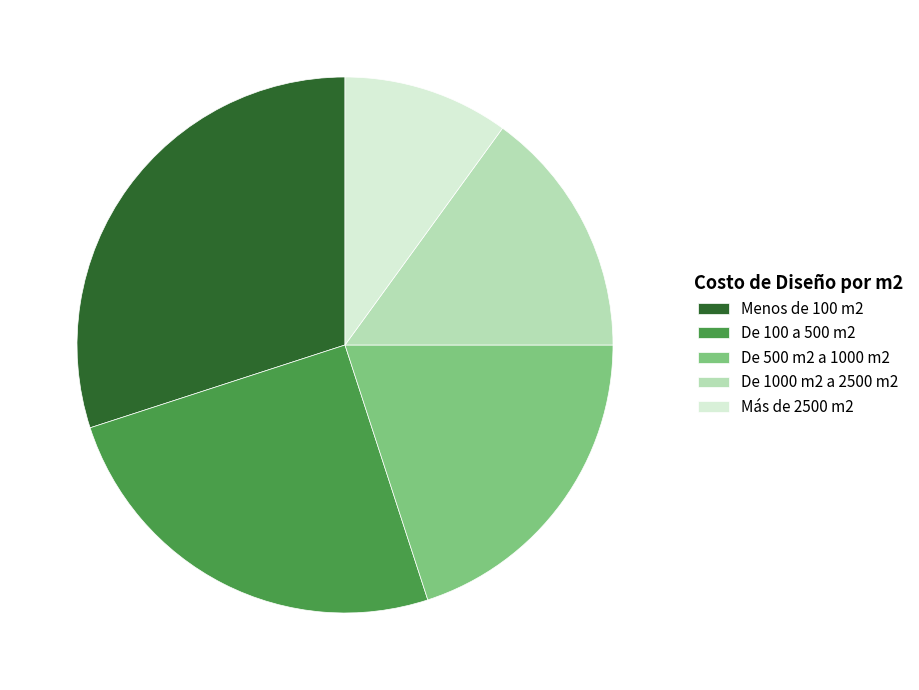

The Menos de 100 m2 slice represents 23% of the pie. True or false?

False